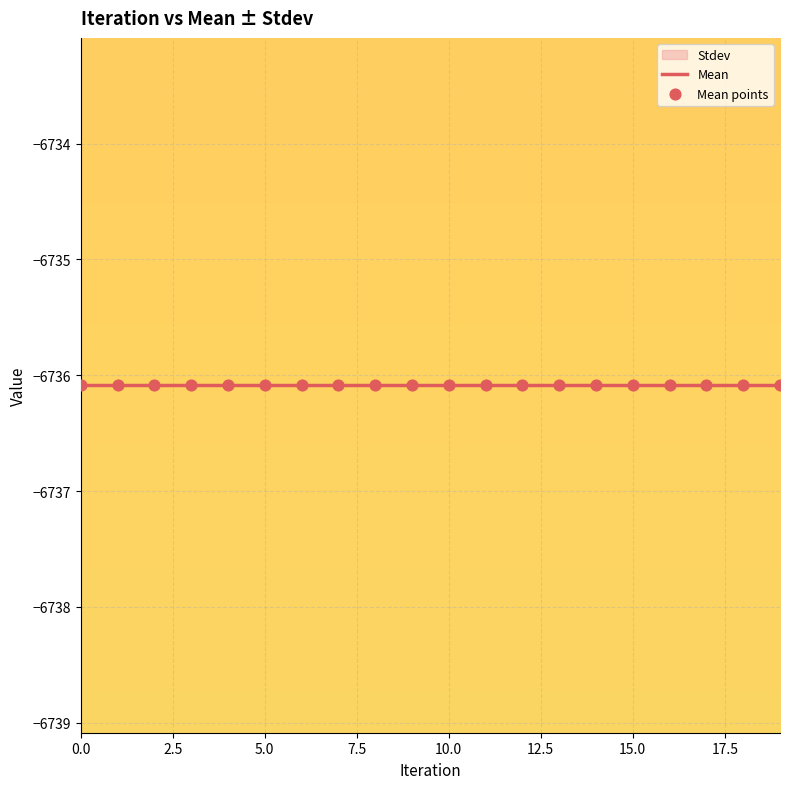

What is the total value across all series at 17?

-6736.1